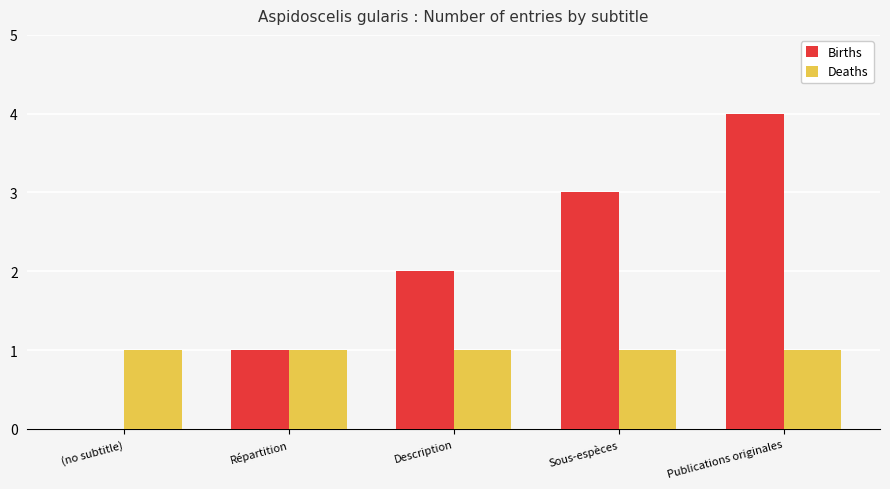

Are the bars horizontal?

No